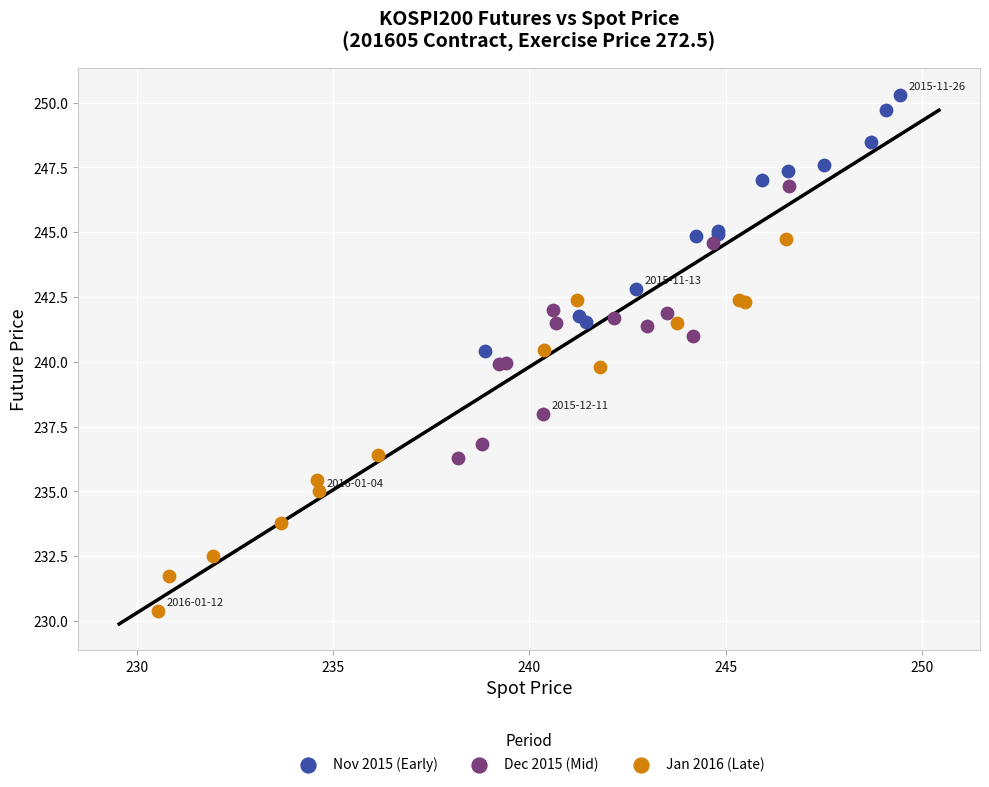

What are all the series names shown in the legend?

Nov 2015 (Early), Dec 2015 (Mid), Jan 2016 (Late)